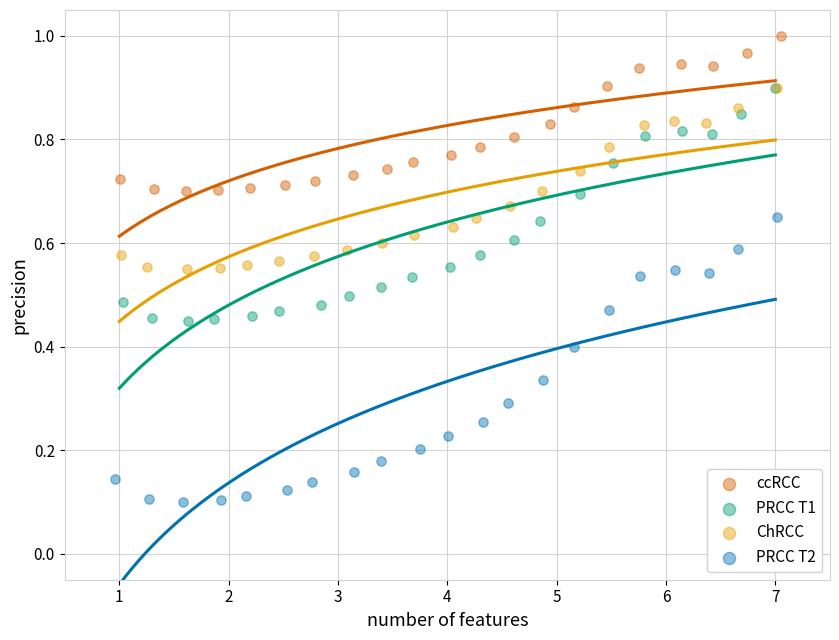

Which series reaches the minimum Y coordinate?

PRCC T2